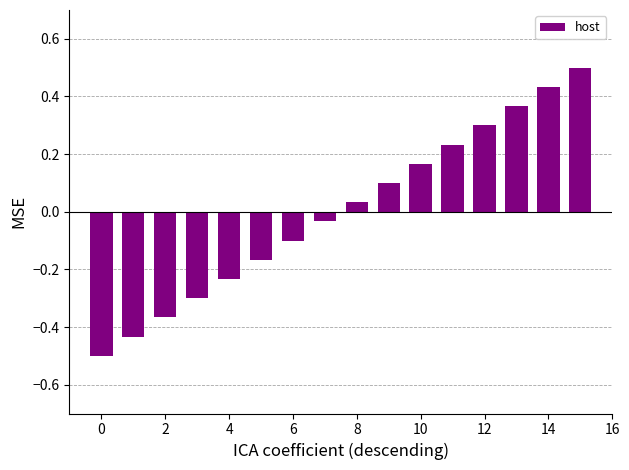

Are the bars horizontal?

No